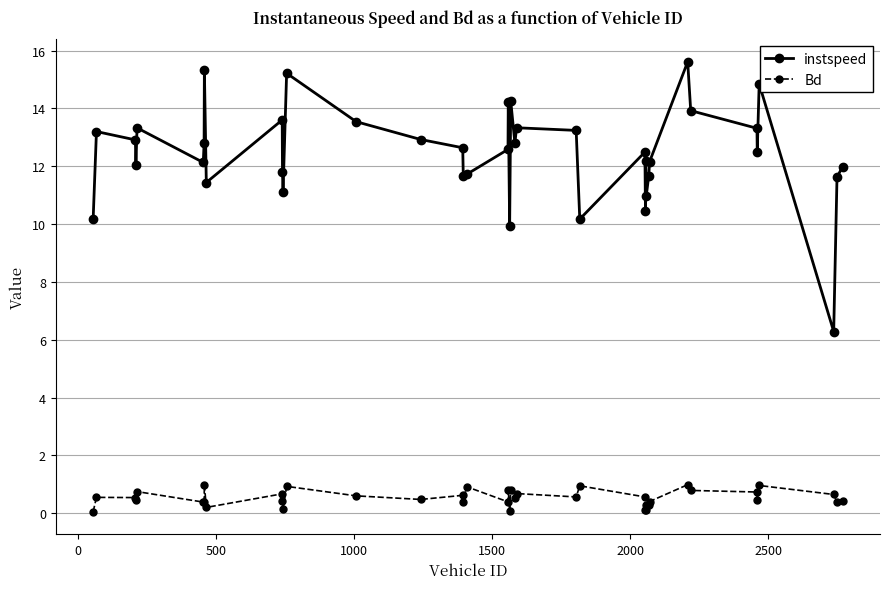

List the series in order of their overall mean, highest first.

instspeed, Bd